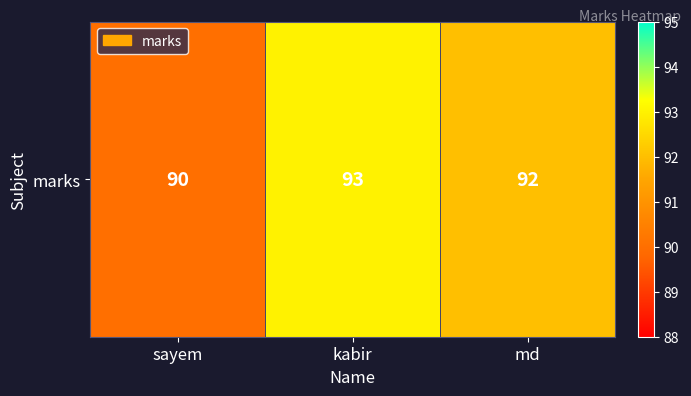

Reading right to left, transcribe all the data shown in this chart.

92	93	90